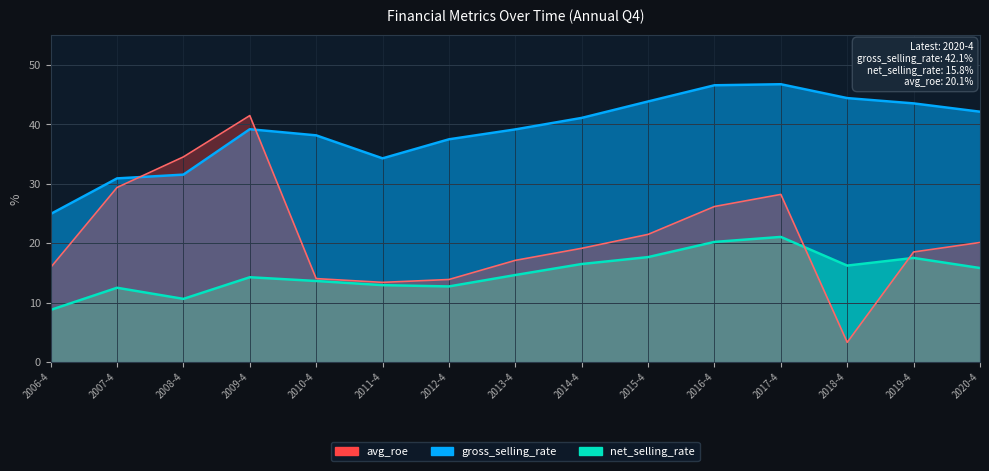

What is the sum of the net_selling_rate values at 2006-4 and 2019-4?

26.2